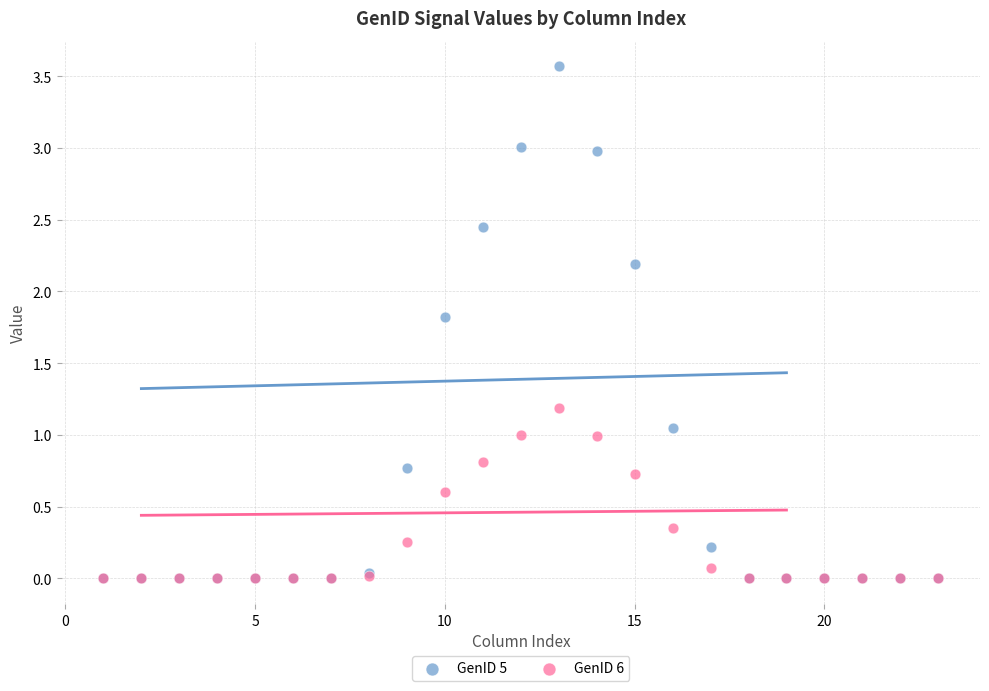

What are all the series names shown in the legend?

GenID 5, GenID 6